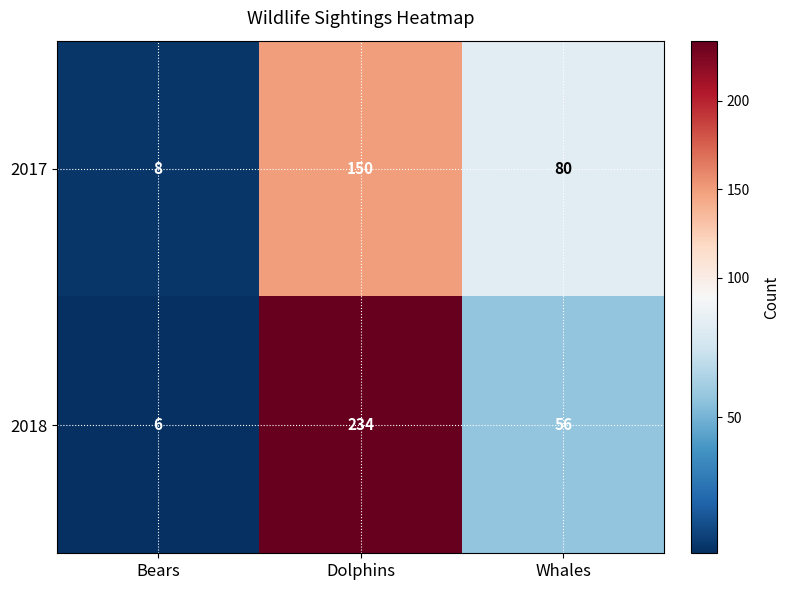

Reading left to right, transcribe all the data shown in this chart.

2017: 8	150	80
2018: 6	234	56